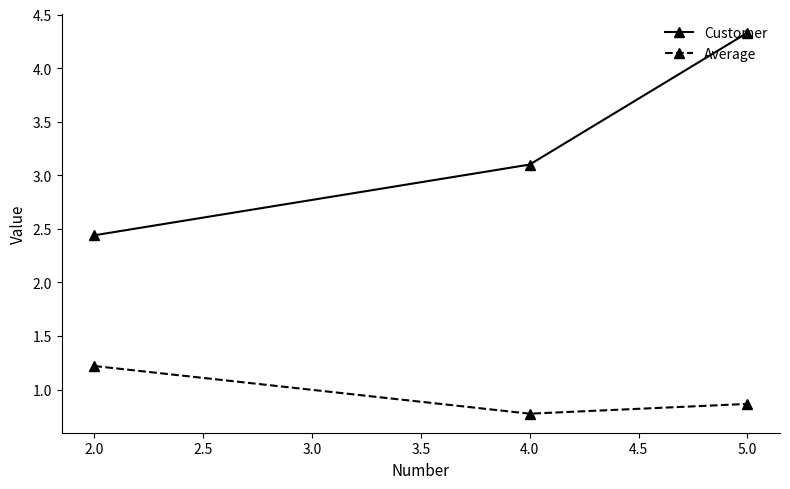

List the labels in order of Average value, largest first.

2.0, 5.0, 4.0